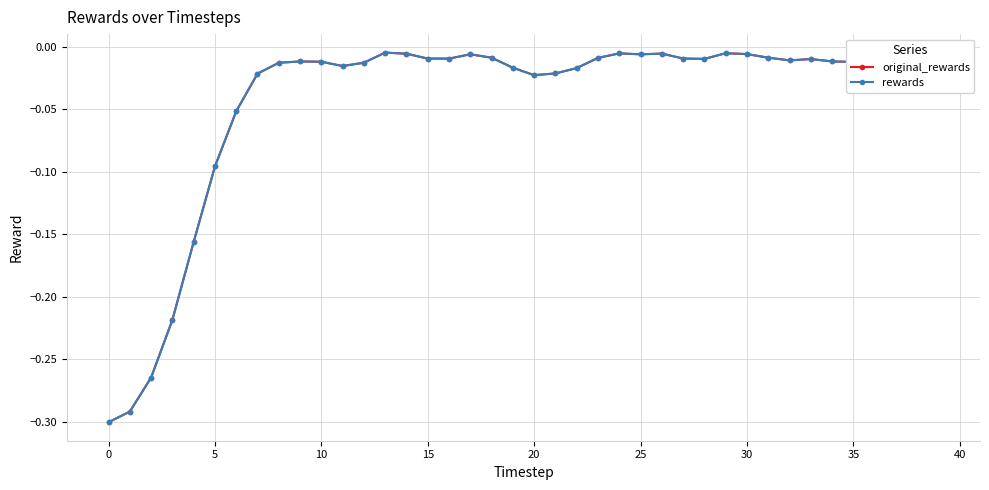

What is the difference between the second highest and second lowest values in the rewards series?

0.3